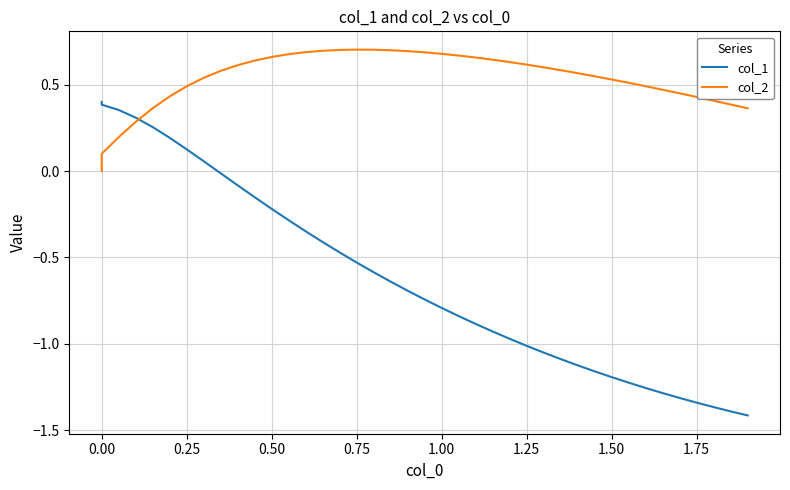

The col_1 series shows -0.3 at 15. True or false?

False